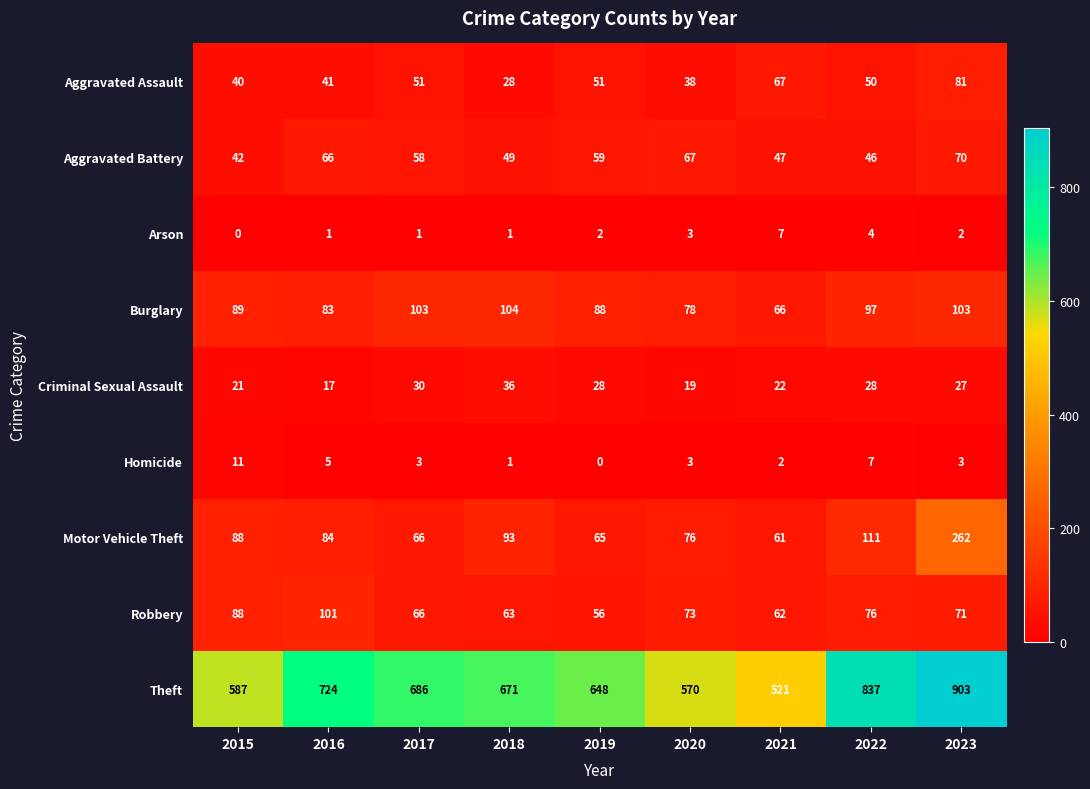

What is the sum of the Burglary values at 2023 and 2016?

186